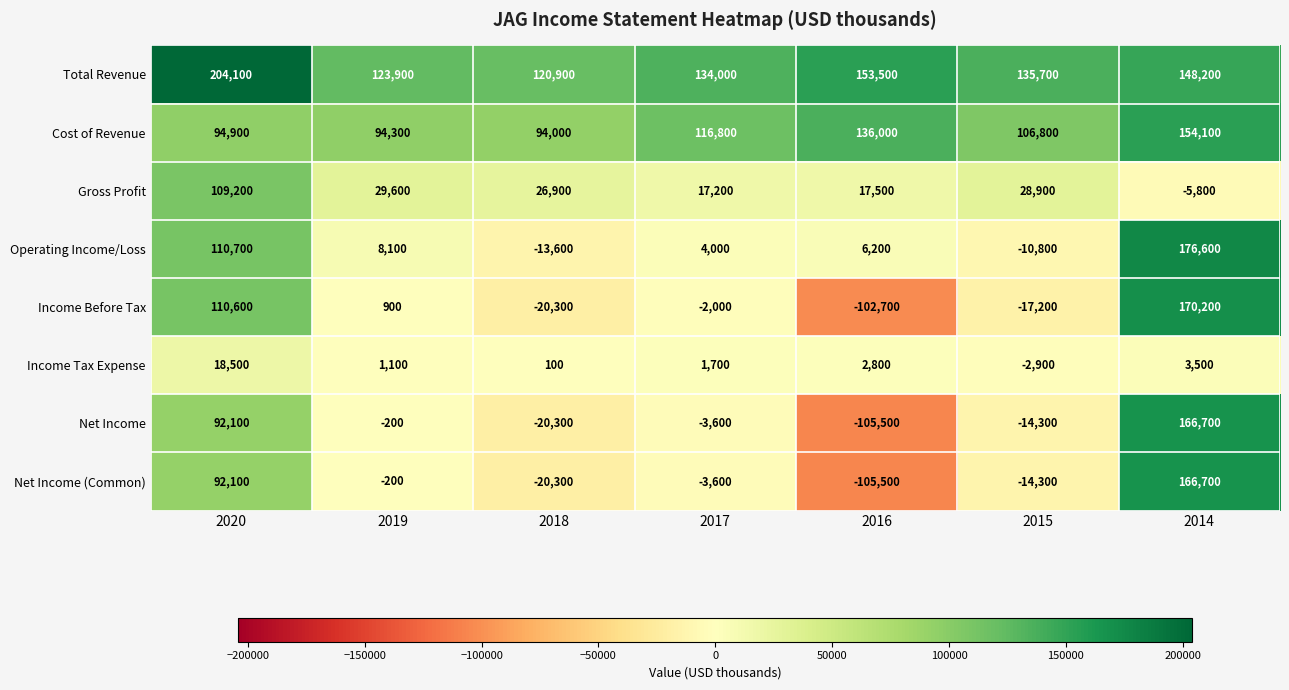

Where is Income Tax Expense nearest to the value 7800?

2014